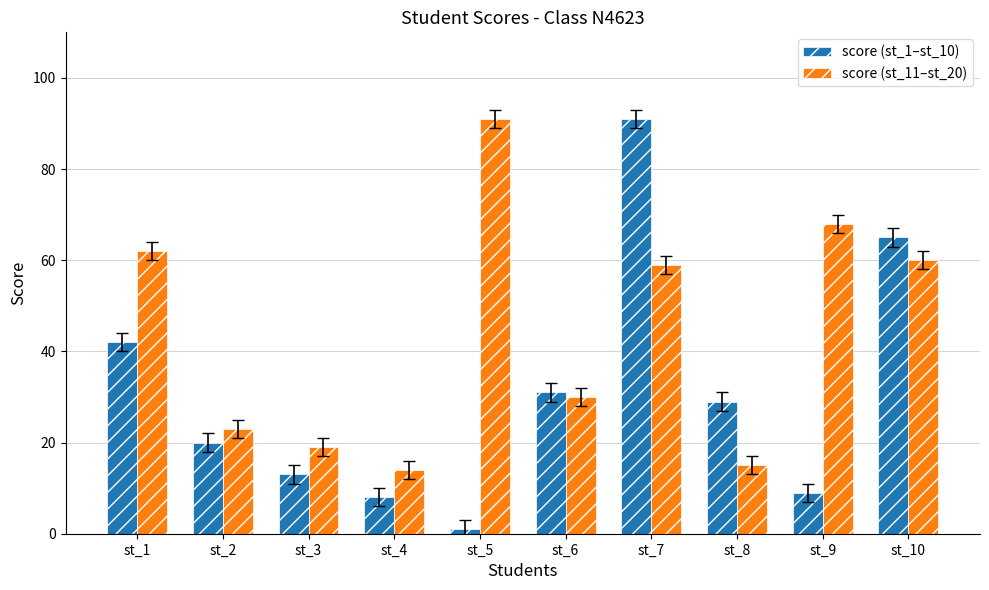

What is the sum of the score (st_1–st_10) values at st_5 and st_2?

21